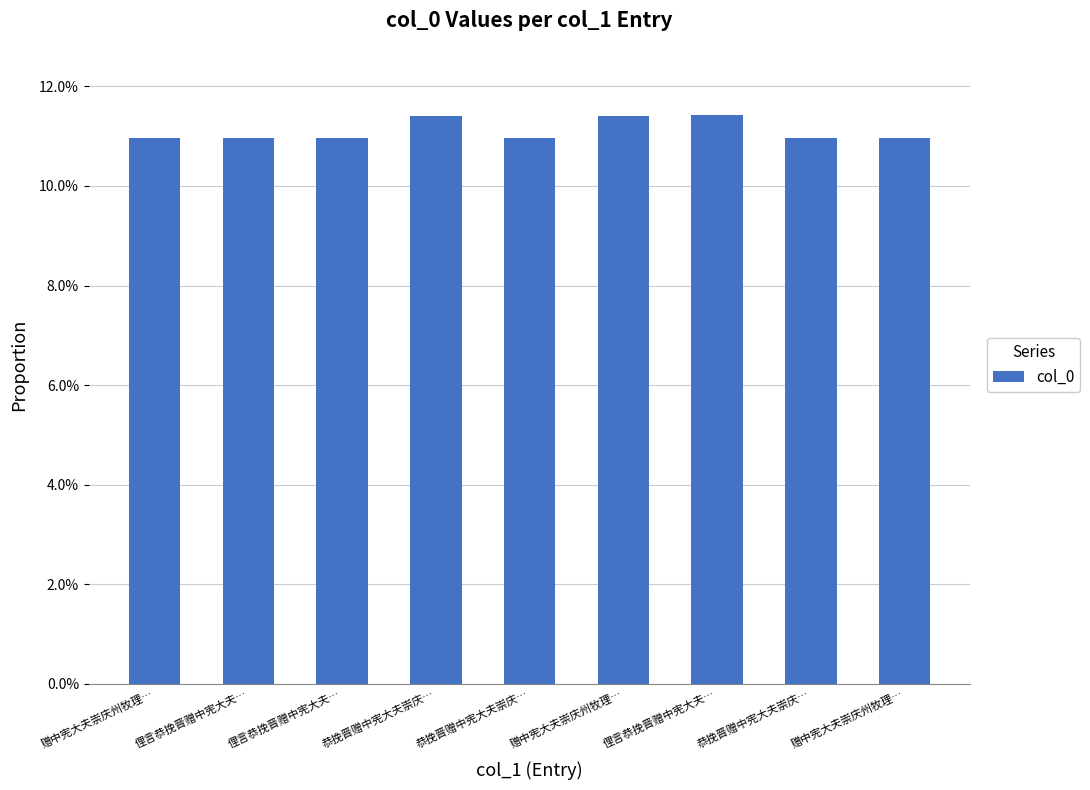

Are the bars horizontal?

No